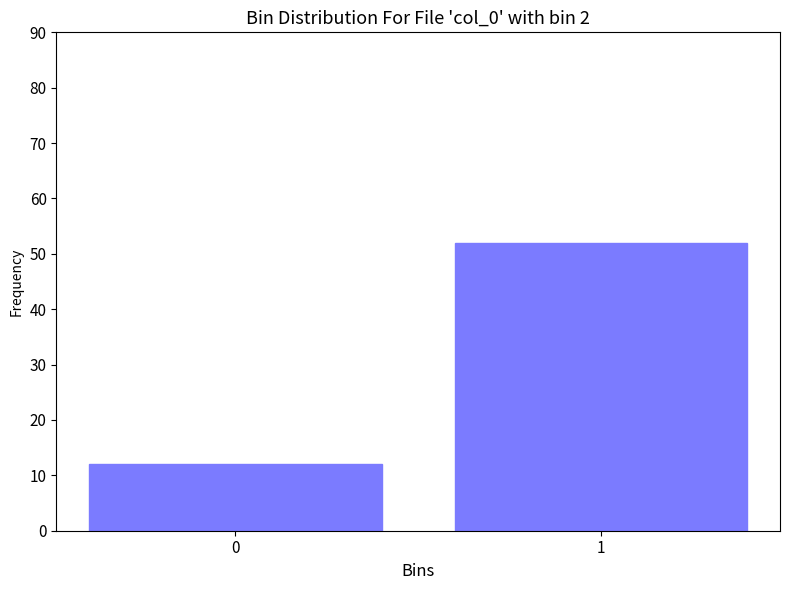

Reading right to left, transcribe all the data shown in this chart.

1=52	0=12